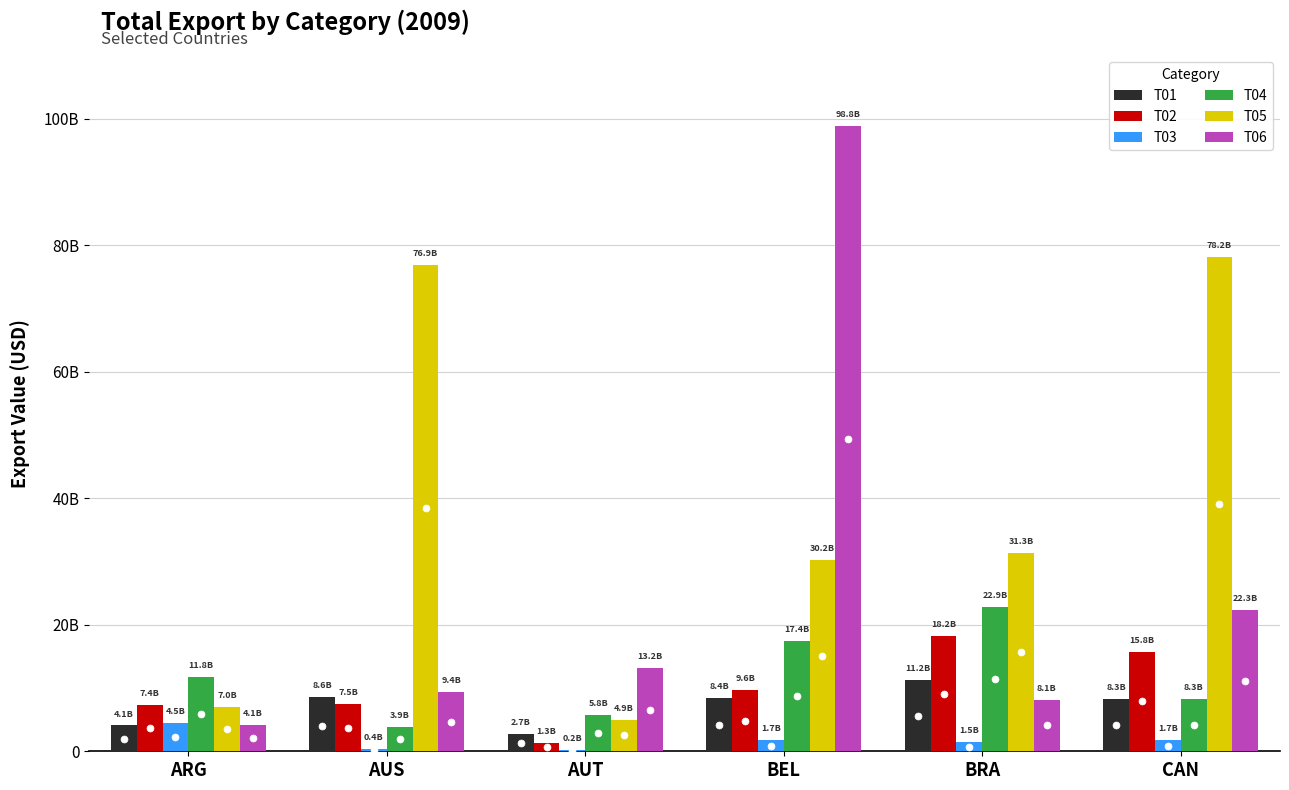

Which series changed the most between BEL and BRA?

T06